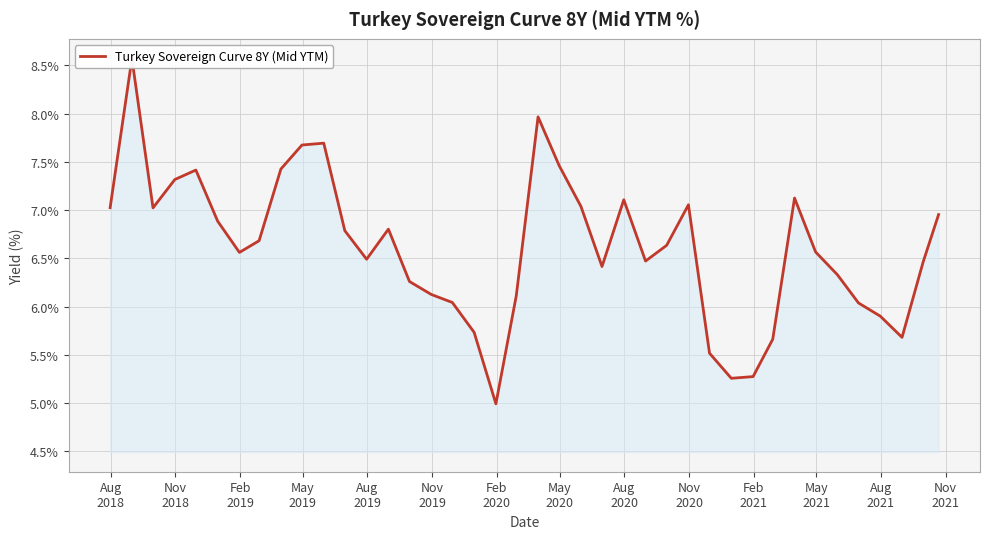

Reading left to right, list all the values displayed in this chart.

7.0	8.6	7.0	7.3	7.4	6.9	6.6	6.7	7.4	7.7	7.7	6.8	6.5	6.8	6.3	6.1	6.0	5.7	5.0	6.1	8.0	7.5	7.0	6.4	7.1	6.5	6.6	7.1	5.5	5.3	5.3	5.7	7.1	6.6	6.3	6.0	5.9	5.7	6.5	7.0